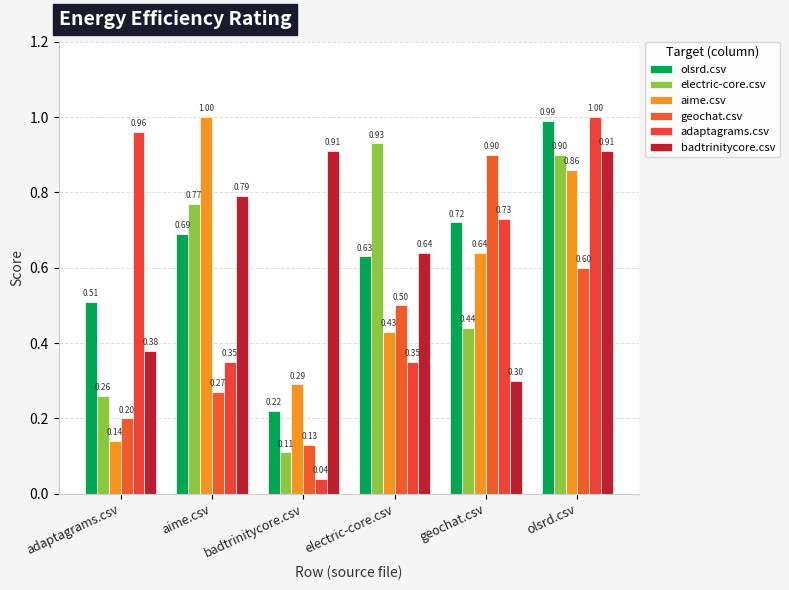

What are all the series names shown in the legend?

olsrd.csv, electric-core.csv, aime.csv, geochat.csv, adaptagrams.csv, badtrinitycore.csv